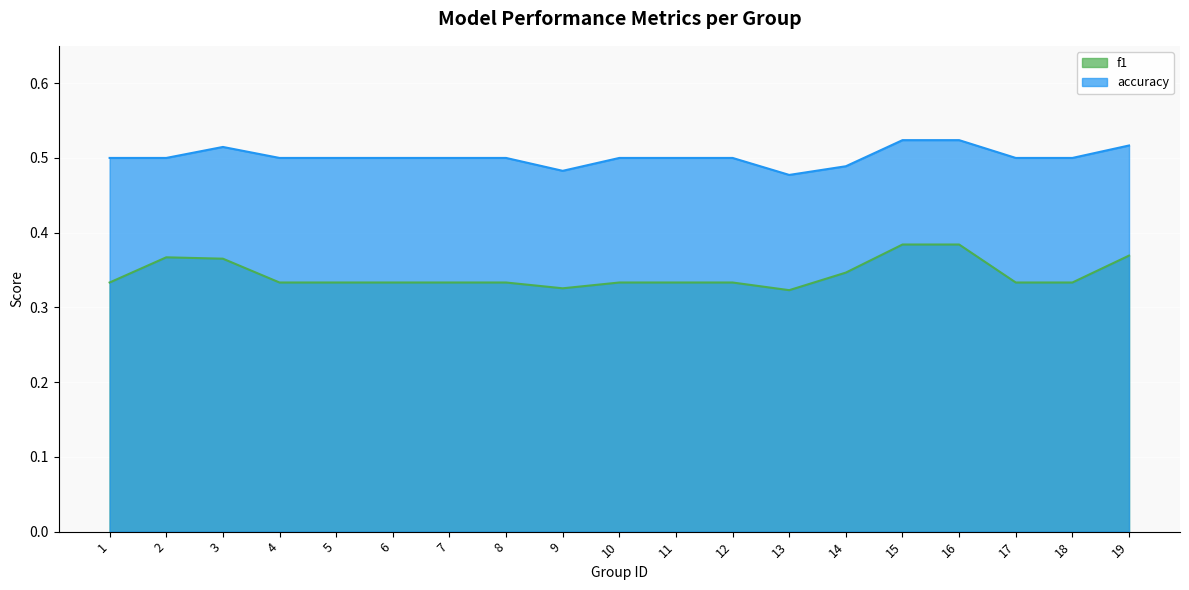

Does the chart display data point markers on the line(s)?

No